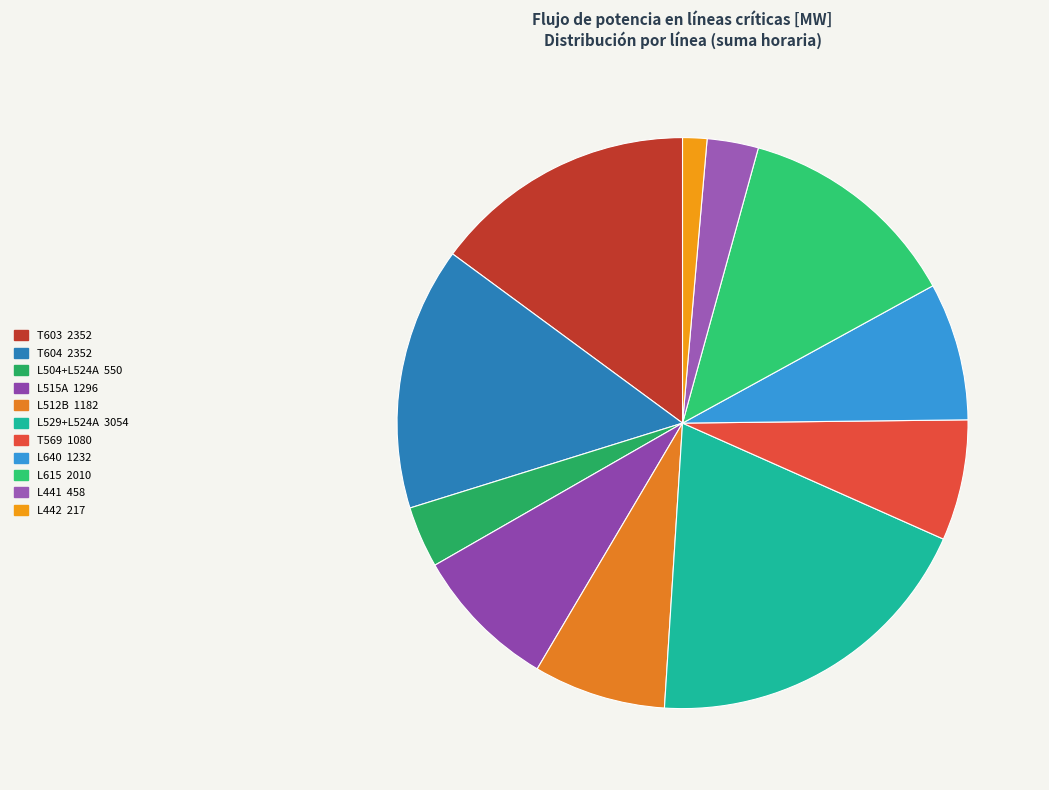

How many segments does this pie chart have?

11